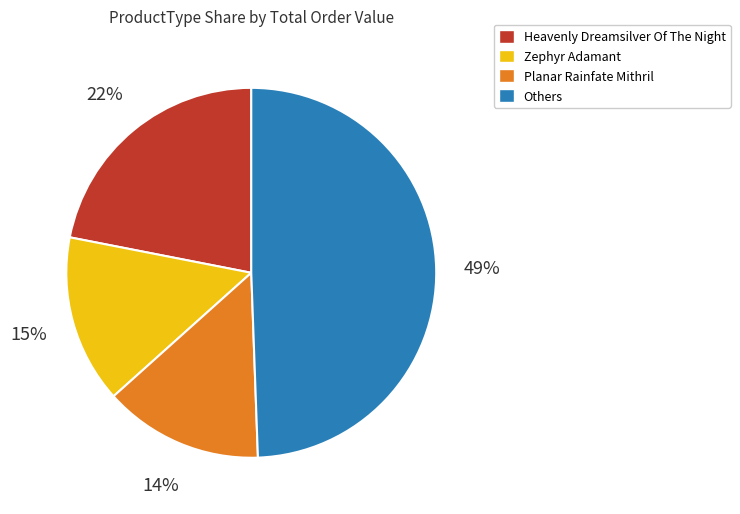

To the nearest percent, what is the difference between the largest and smallest slice percentages?

35%